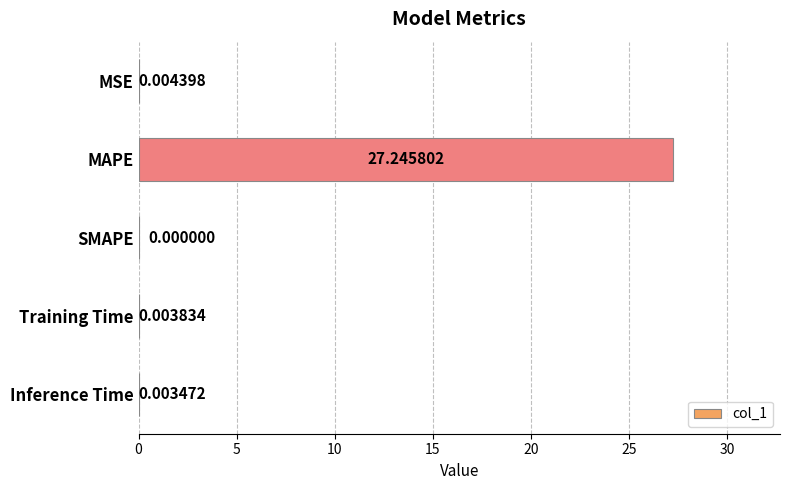

What is the sum of all values?

27.3